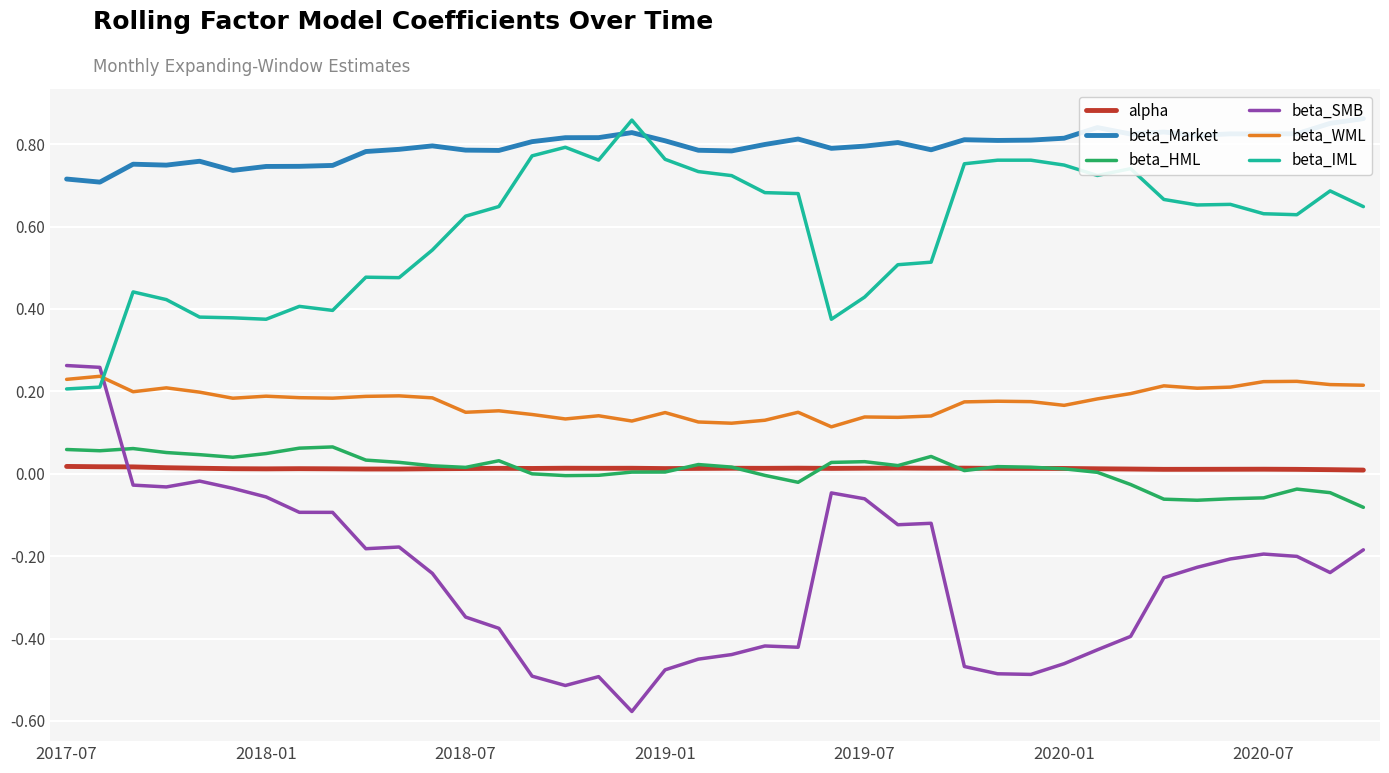

What is the average value of the beta_Market series?

0.8